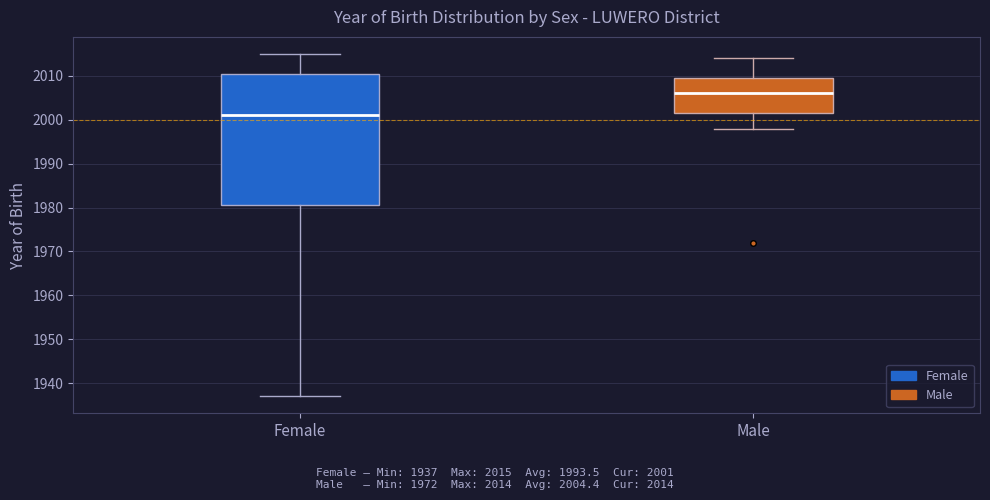

Where does the lower whisker of the box for Male end on the y-axis? The values are not printed on the chart, so give them approximately, as read against the axis.

1998